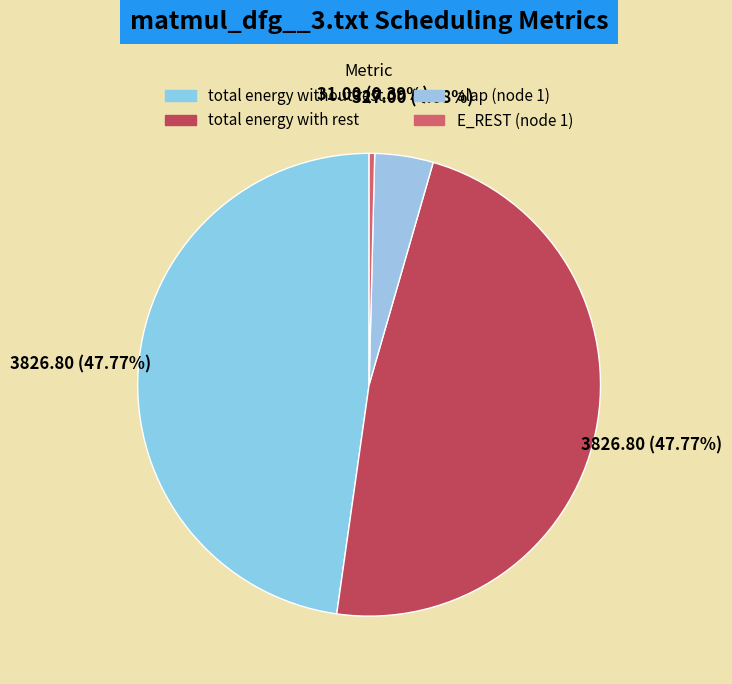

How many segments does this pie chart have?

4